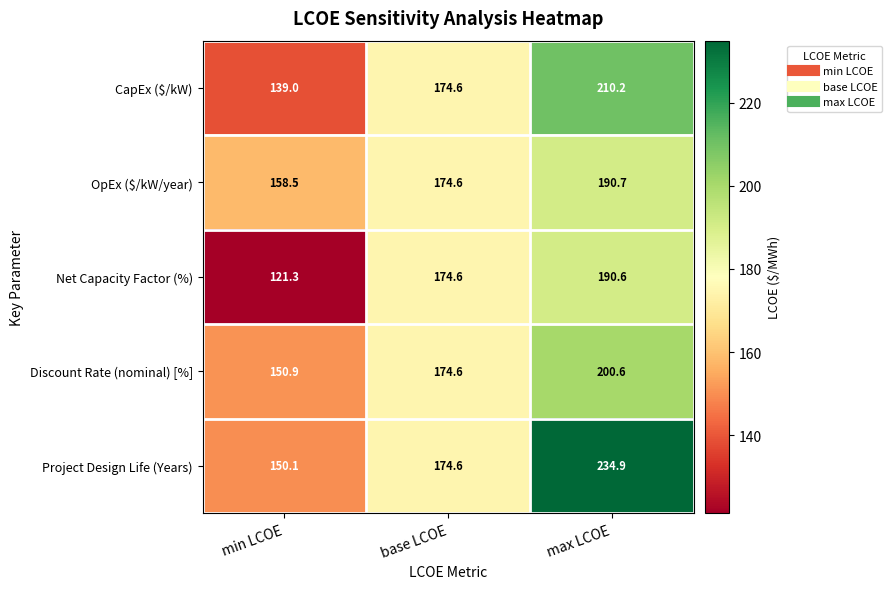

True or false: Net Capacity Factor (%) has a value of 73.4 at base LCOE.

False